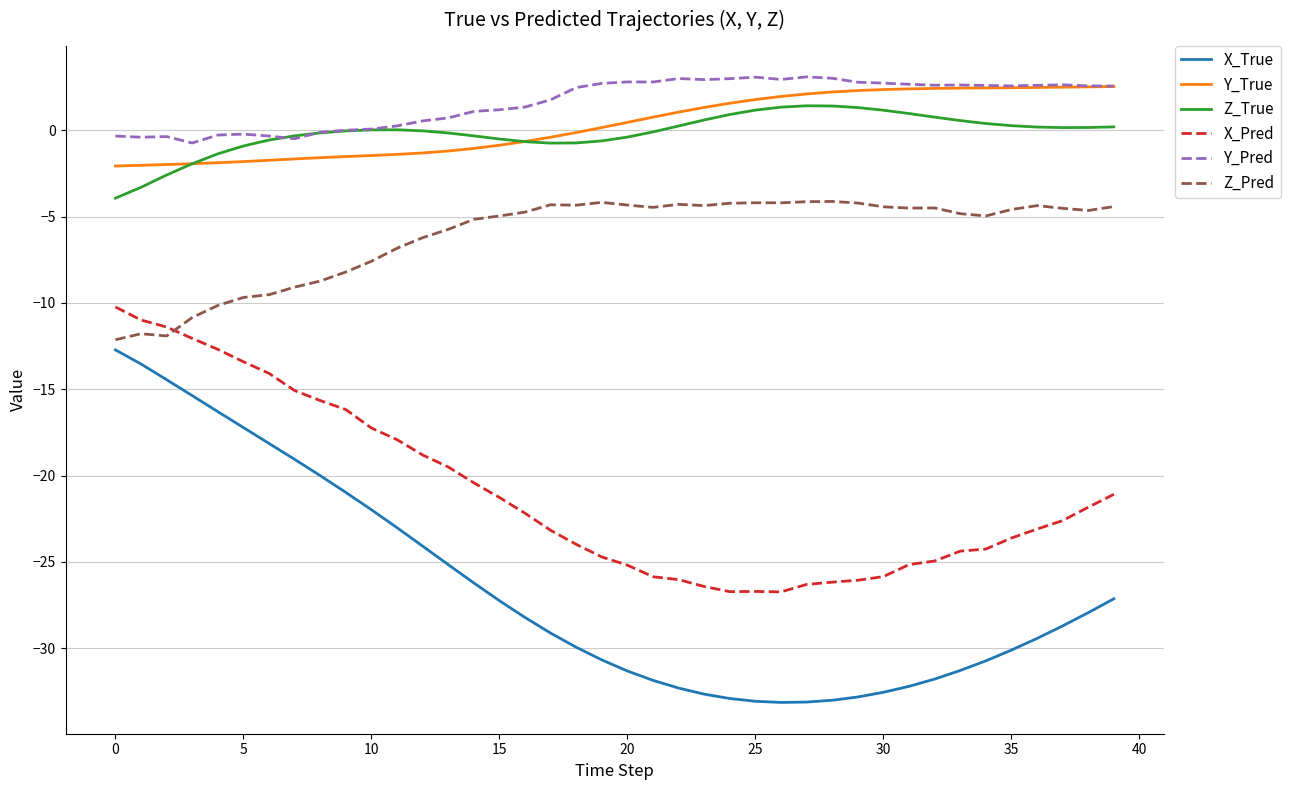

What is the highest value of the Y_Pred series?

3.1